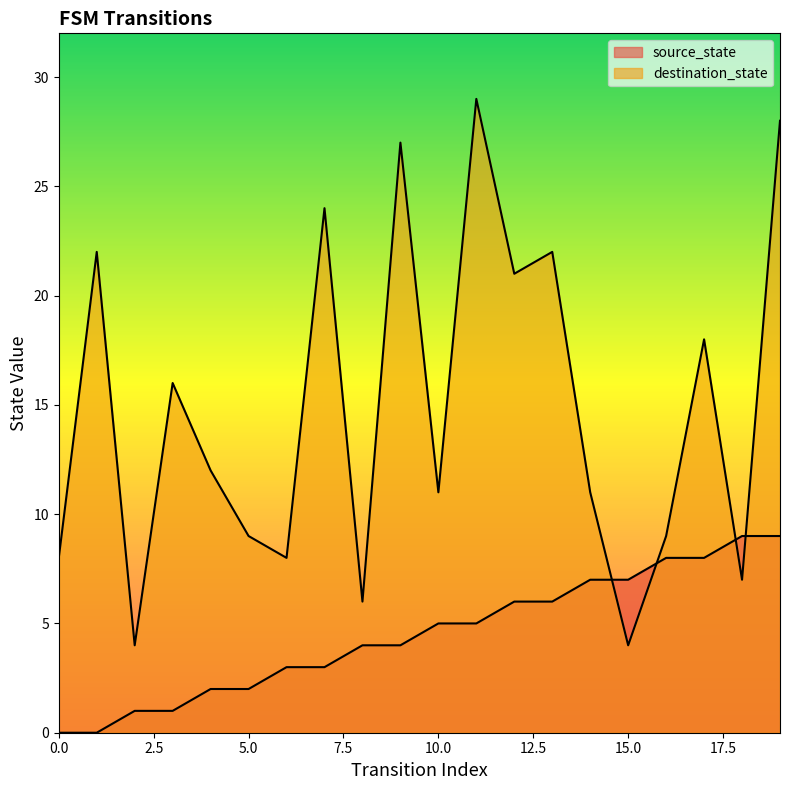

Is the value of destination_state at 6 greater than the value of source_state at 18?

No